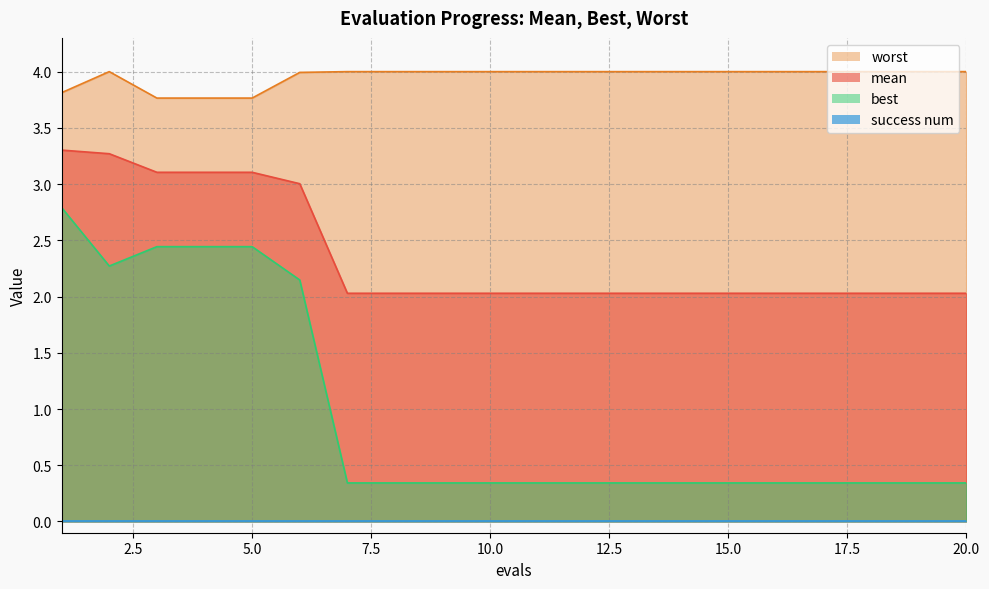

True or false: mean and best cross at least once.

False